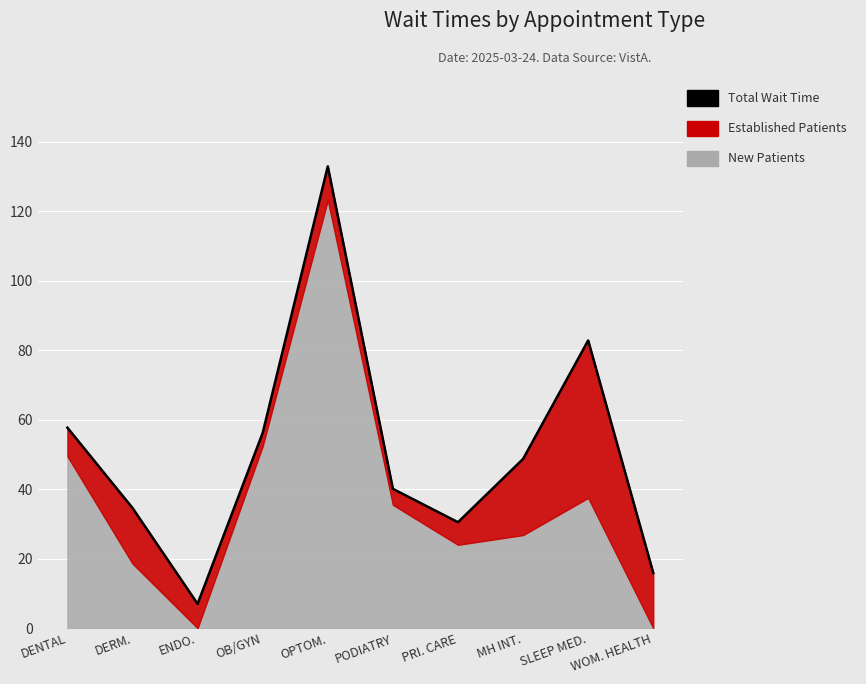

What is the label of the 8th point from the right?

ENDO.